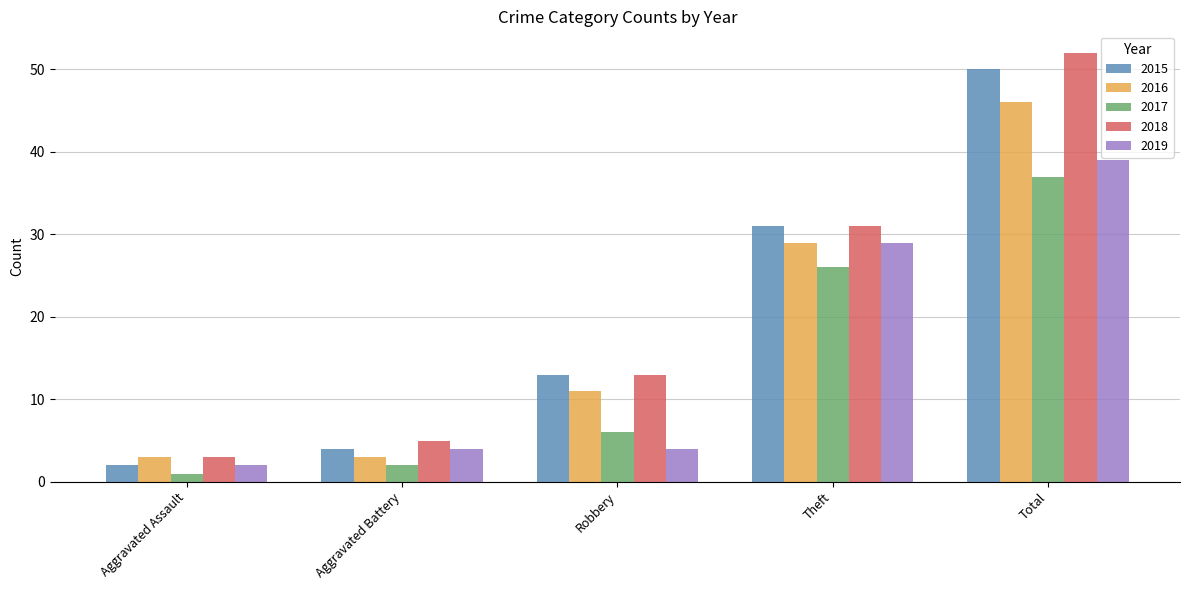

What is the label of the 5th bar from the right?

Aggravated Assault